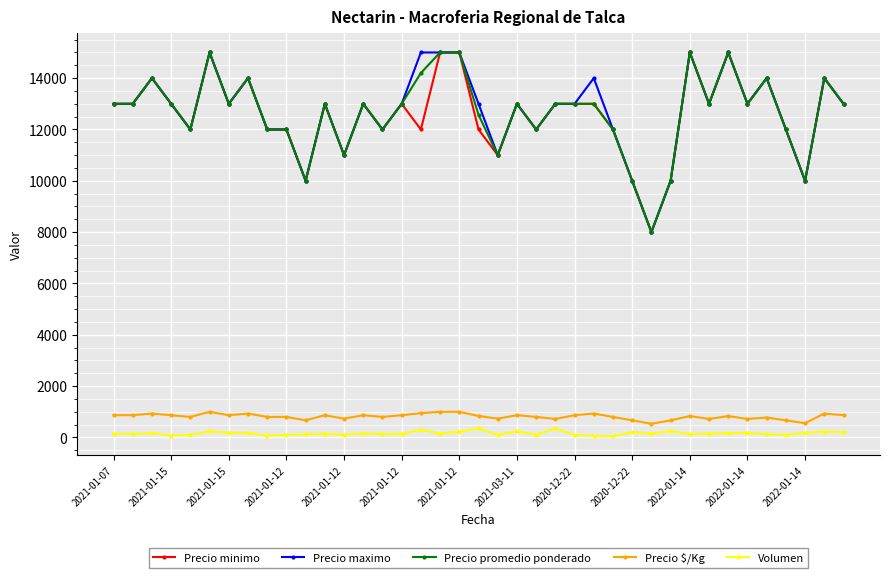

True or false: Precio promedio ponderado has more than 1 points higher than both neighbors.

True